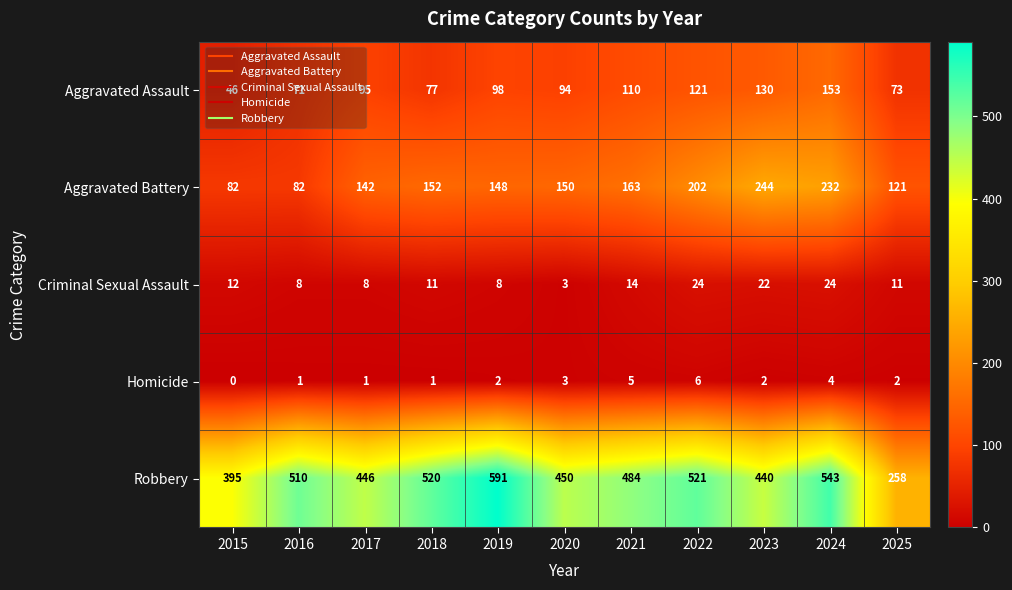

Rank the series at 2016 from highest to lowest value.

Robbery, Aggravated Battery, Aggravated Assault, Criminal Sexual Assault, Homicide